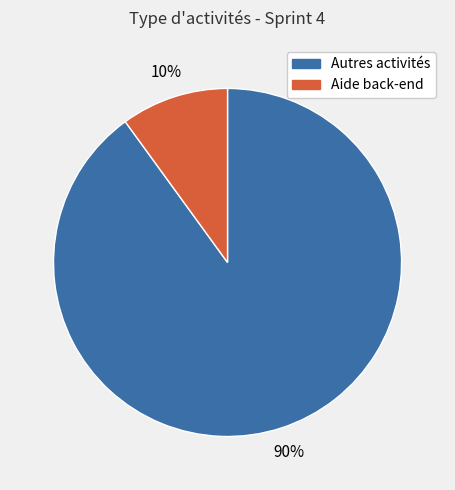

Does any single category account for the majority?

Yes